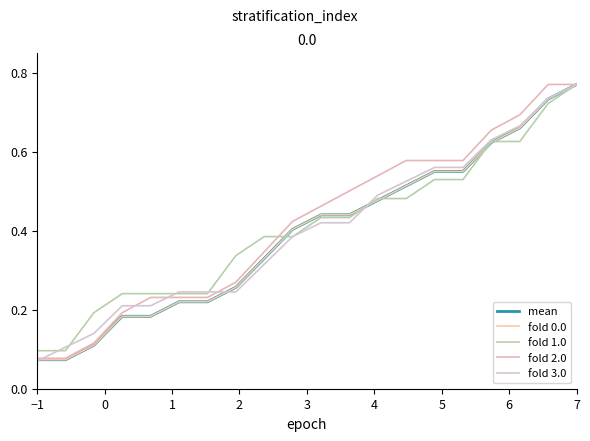

Does the chart have visible grid lines?

No